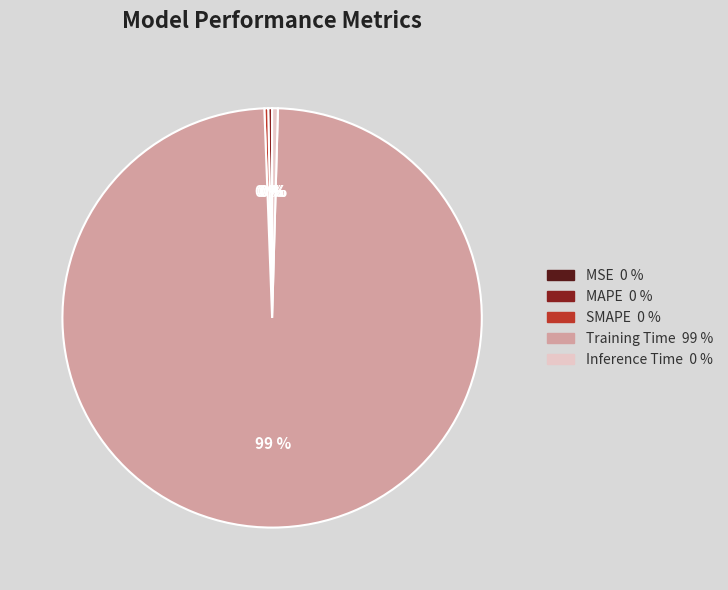

Is there any slice that represents more than half of the pie?

Yes